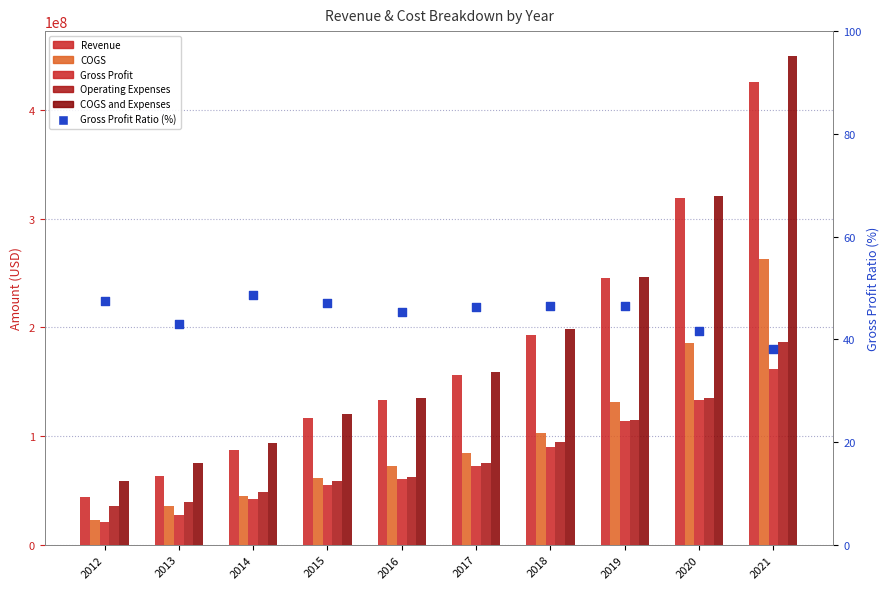

Which series has the largest total across all categories?

COGS and Expenses